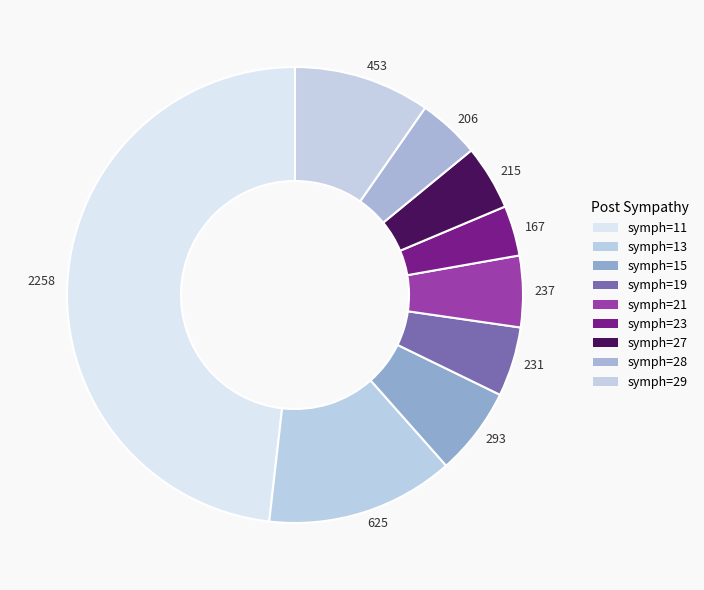

Is it true that 237 is 5% of the pie?

True